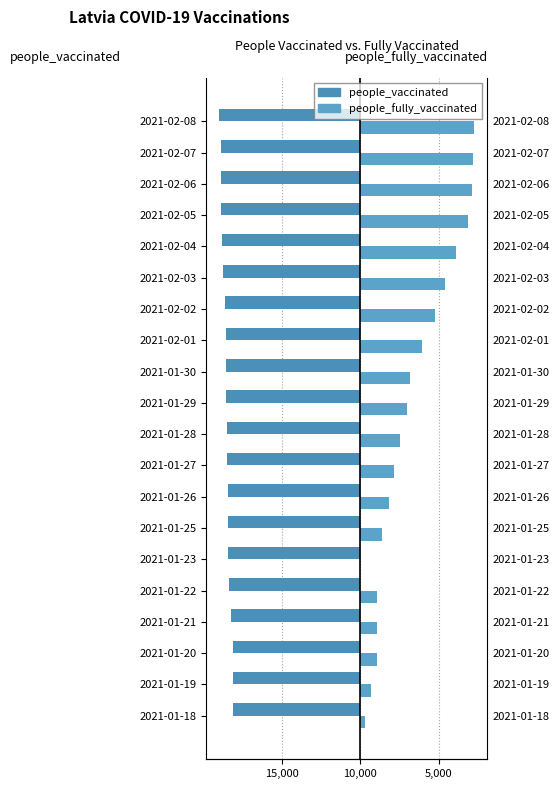

What is the maximum value for people_fully_vaccinated?

14575